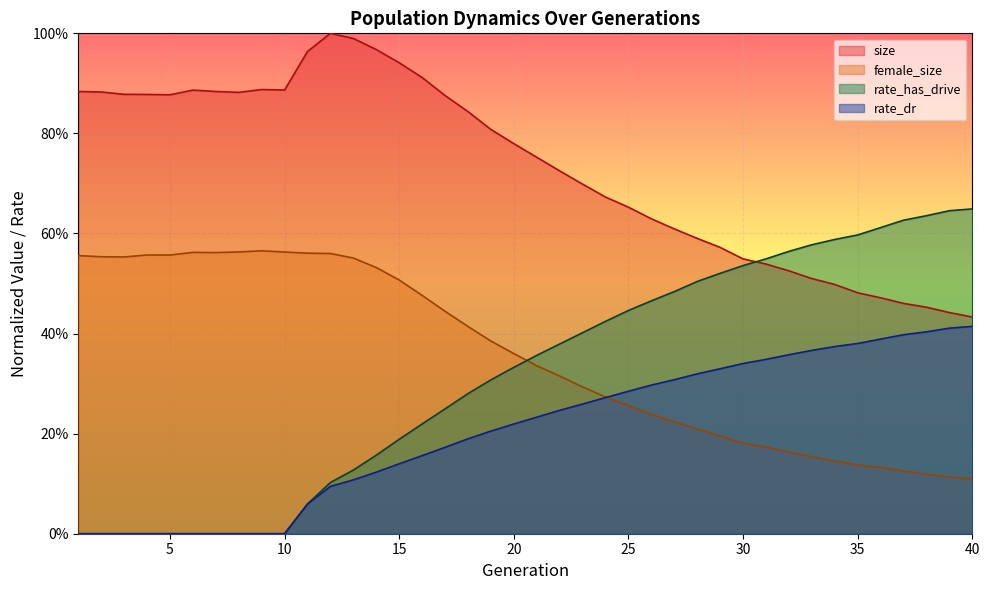

Which category has the highest value in the rate_has_drive series?

40